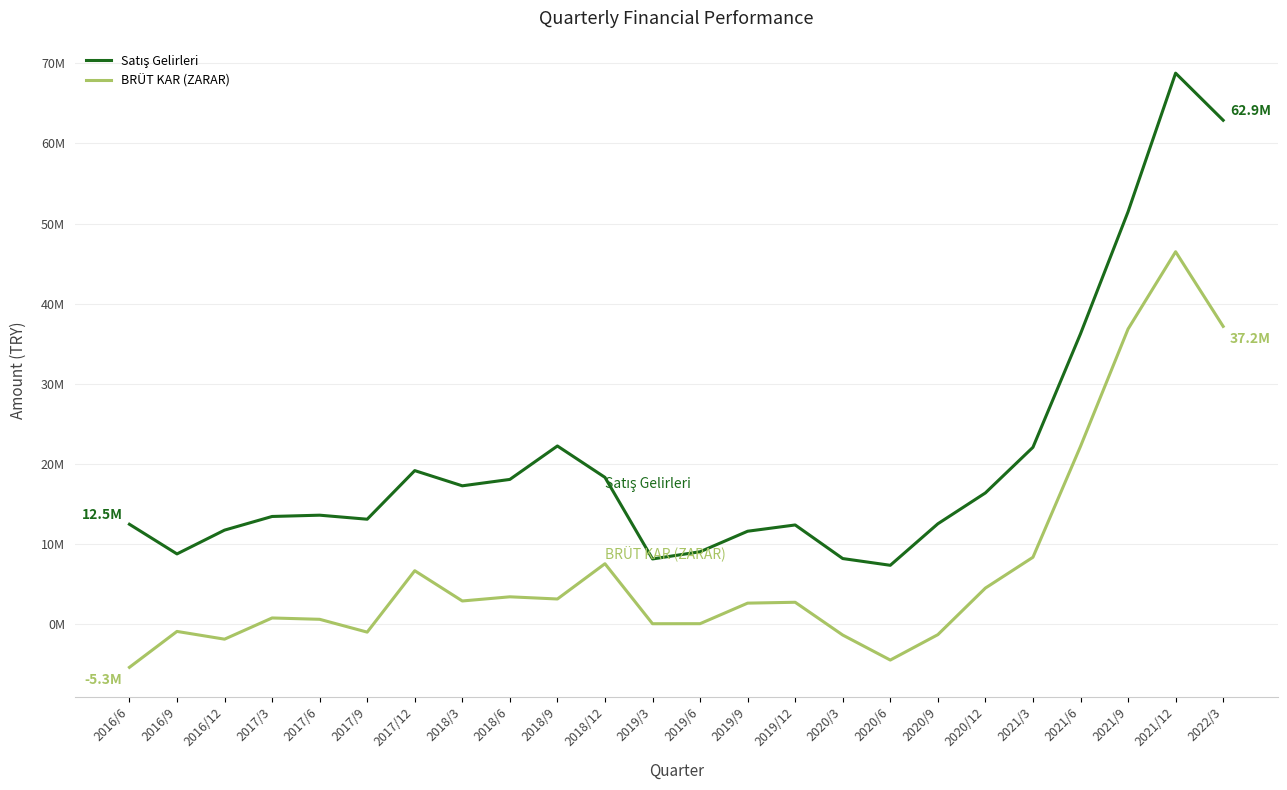

Does the chart have visible grid lines?

Yes